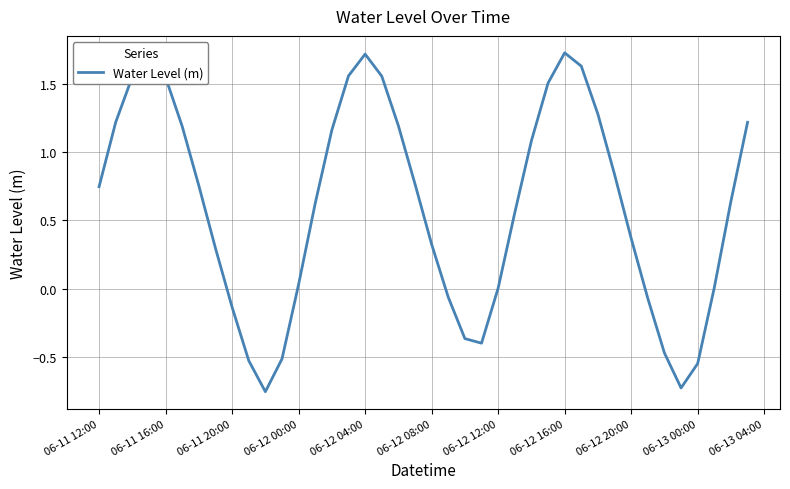

True or false: there are more than 0 points higher than both neighbors.

True